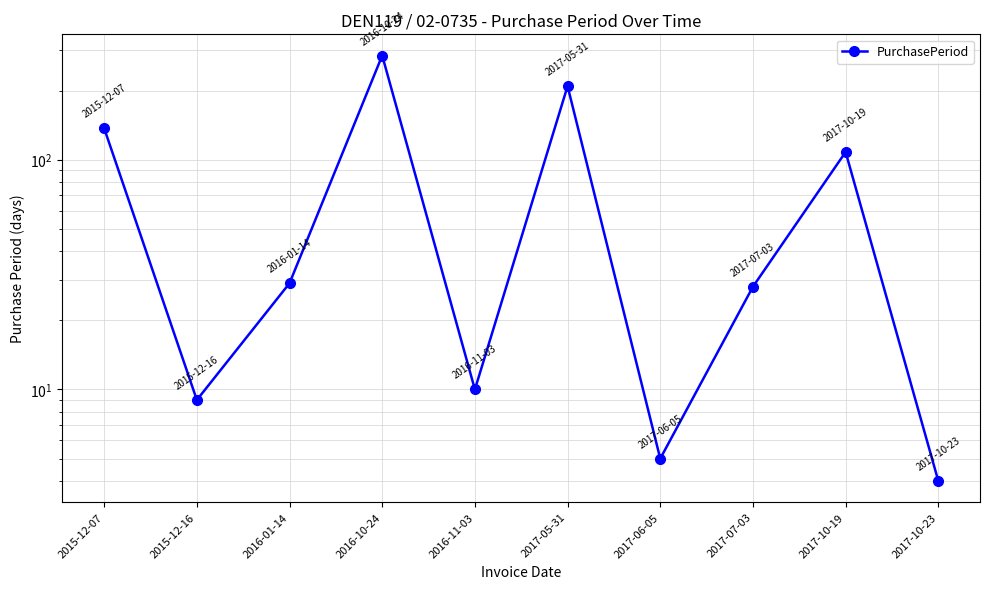

The chart shows a value of 58 at 2017-05-31. True or false?

False